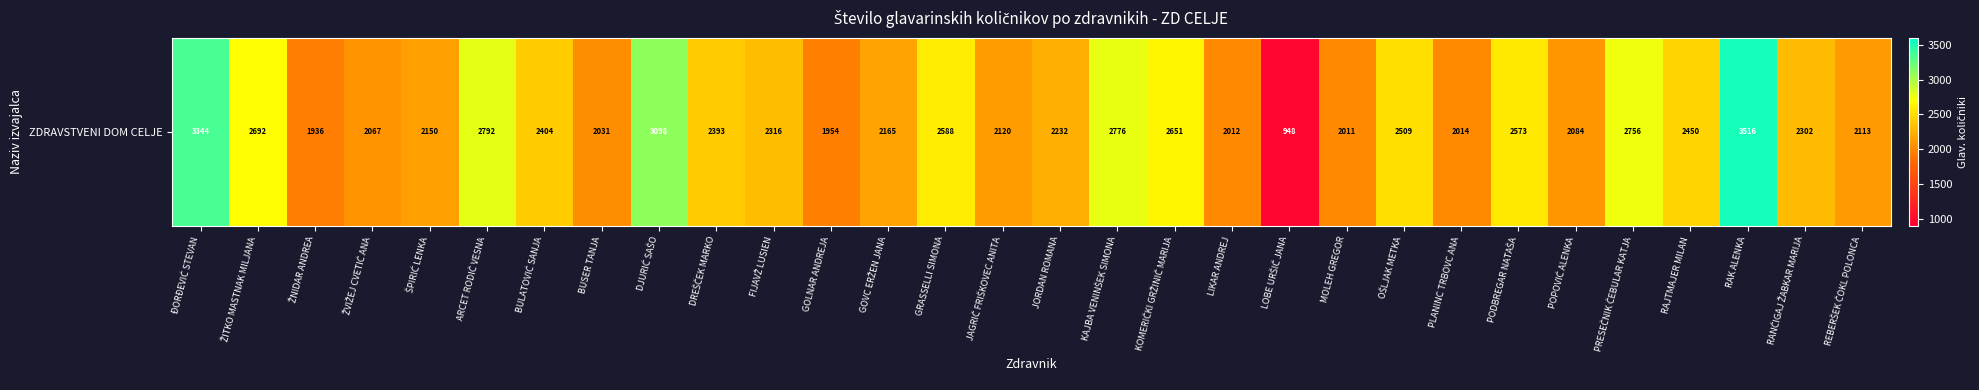

How many values exceed 2315?

15